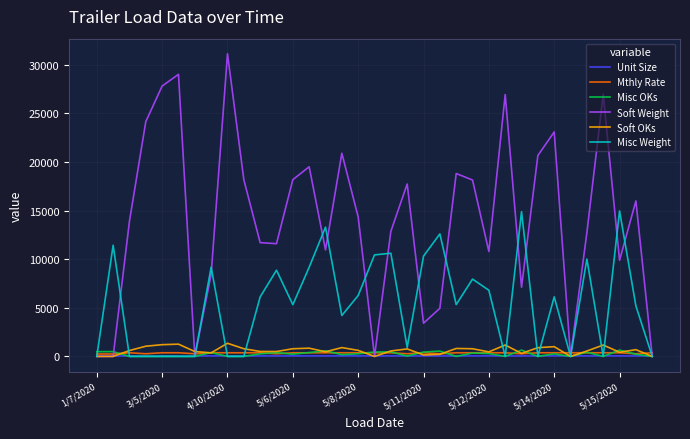

Which series has the largest total across all categories?

Soft Weight